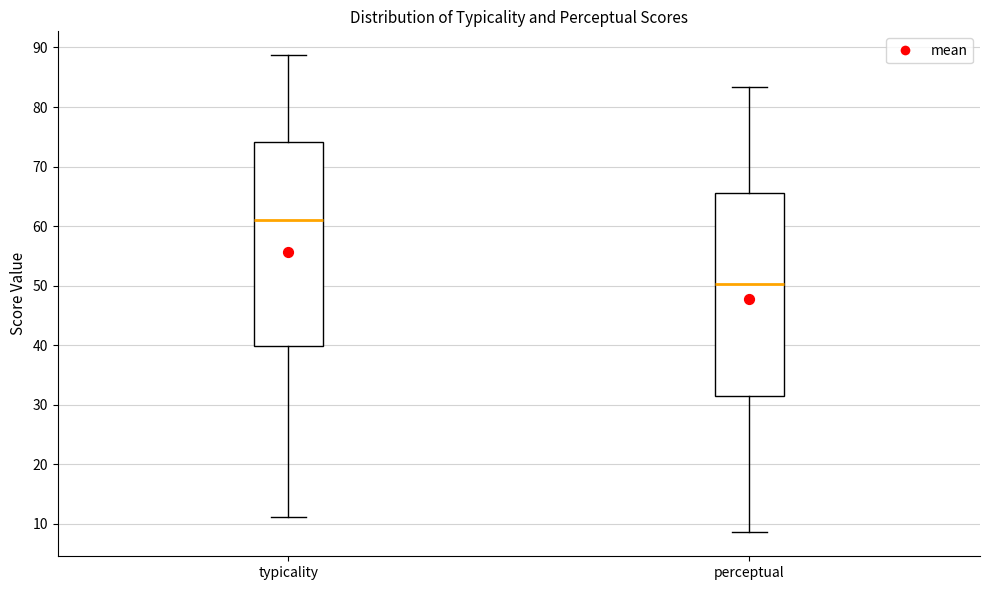

Reading left to right, transcribe this box plot: for each box, give where its median line is, the range the box spans, and where its two whiskers end, as read against the y-axis. The values are not printed on the chart, so give them approximately, as read against the axis.

typicality: median 61, box 40 to 74, whiskers 11 to 89
perceptual: median 50, box 31 to 66, whiskers 9 to 83